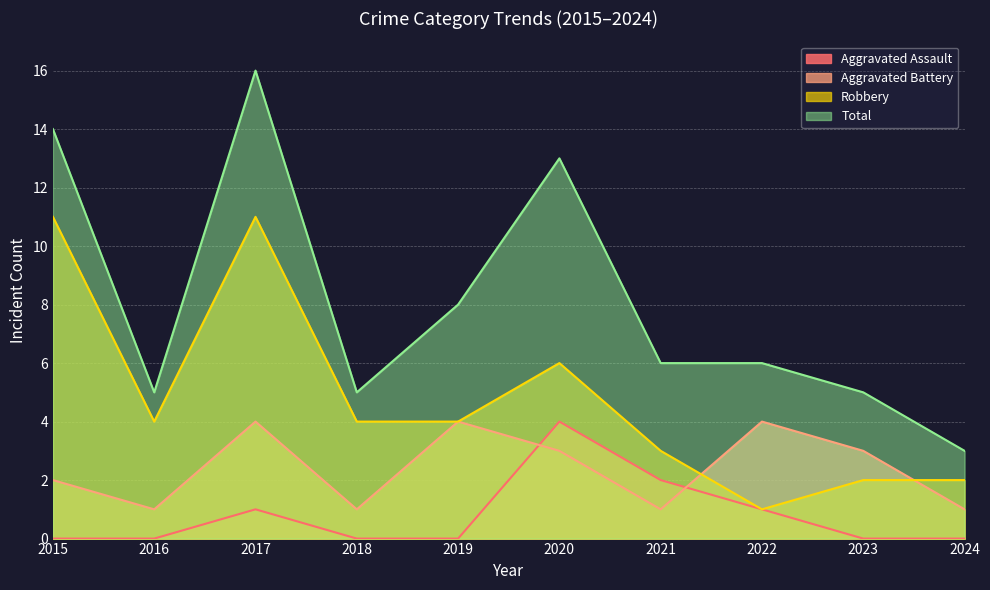

At which label does Total reach its minimum?

2024